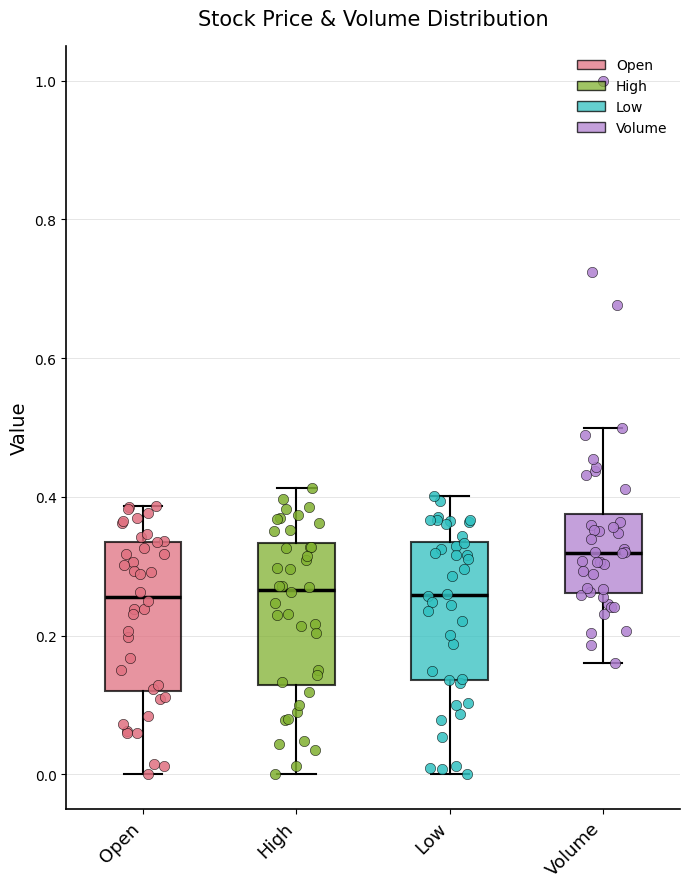

Reading left to right, transcribe this box plot: for each box, give where its median line is, the range the box spans, and where its two whiskers end, as read against the y-axis. The values are not printed on the chart, so give them approximately, as read against the axis.

Open: median 0.26, box 0.12 to 0.34, whiskers 0.00 to 0.38
High: median 0.26, box 0.12 to 0.34, whiskers 0.00 to 0.42
Low: median 0.26, box 0.14 to 0.34, whiskers 0.00 to 0.40
Volume: median 0.32, box 0.26 to 0.38, whiskers 0.16 to 0.50